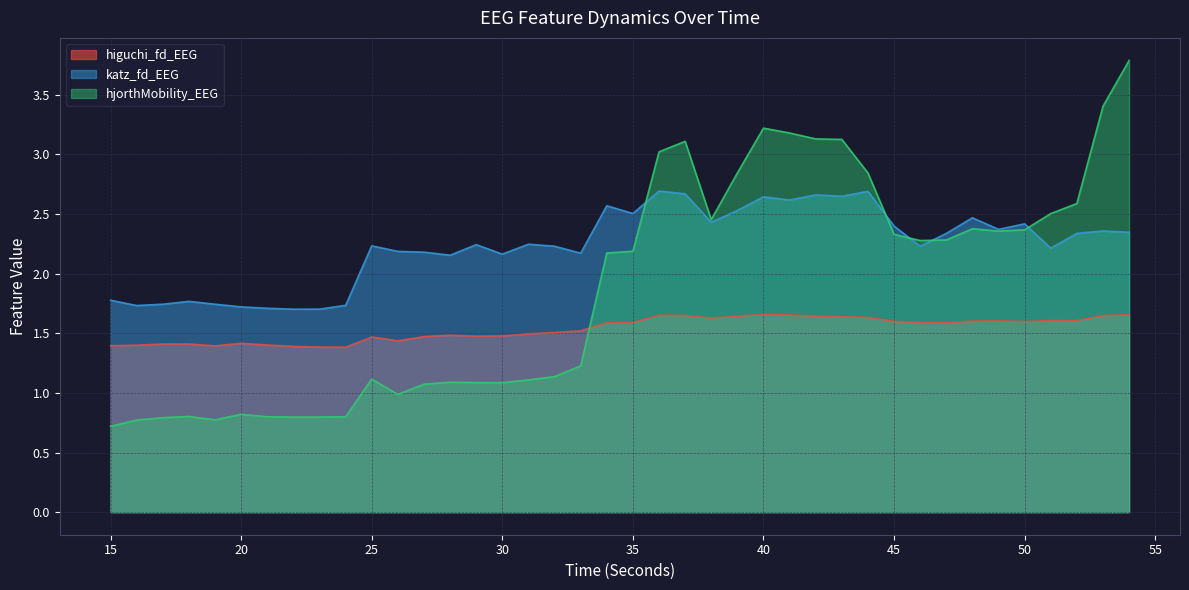

Which series has the largest total across all categories?

katz_fd_EEG